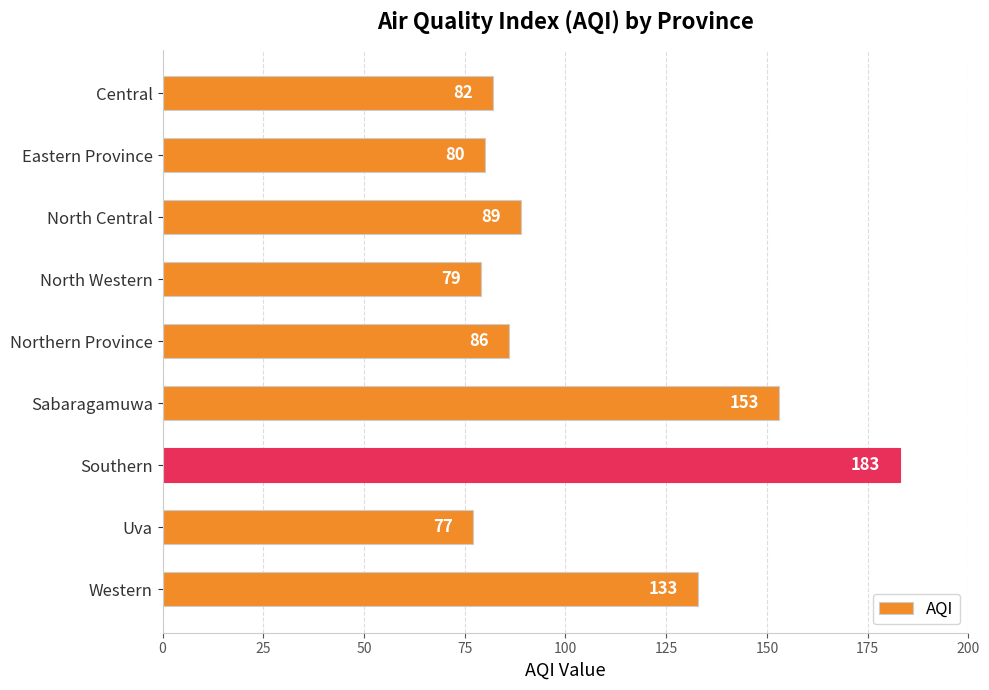

What is the difference between the maximum and minimum values?

106